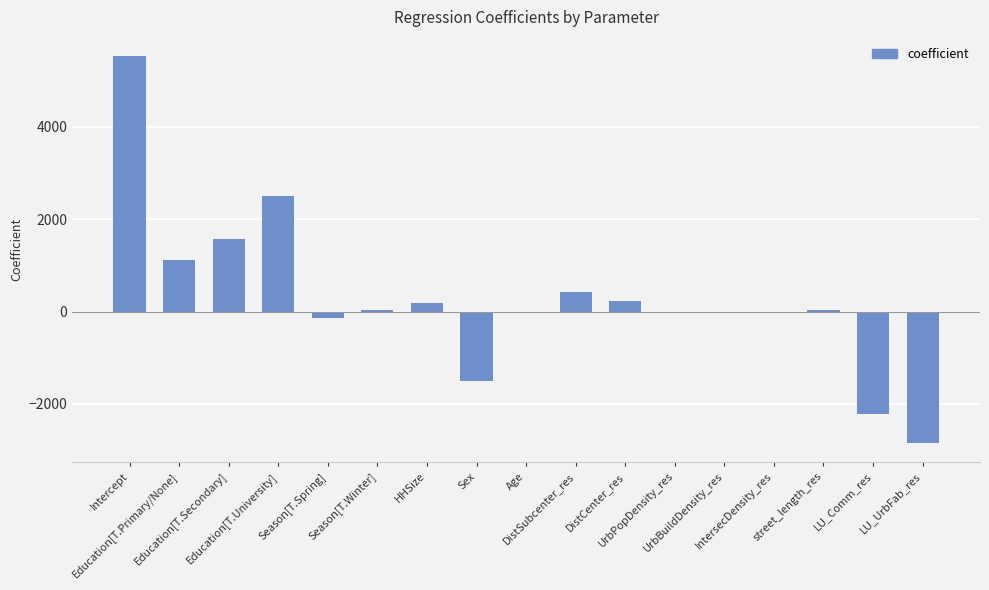

What is the sum of all values?

4878.0